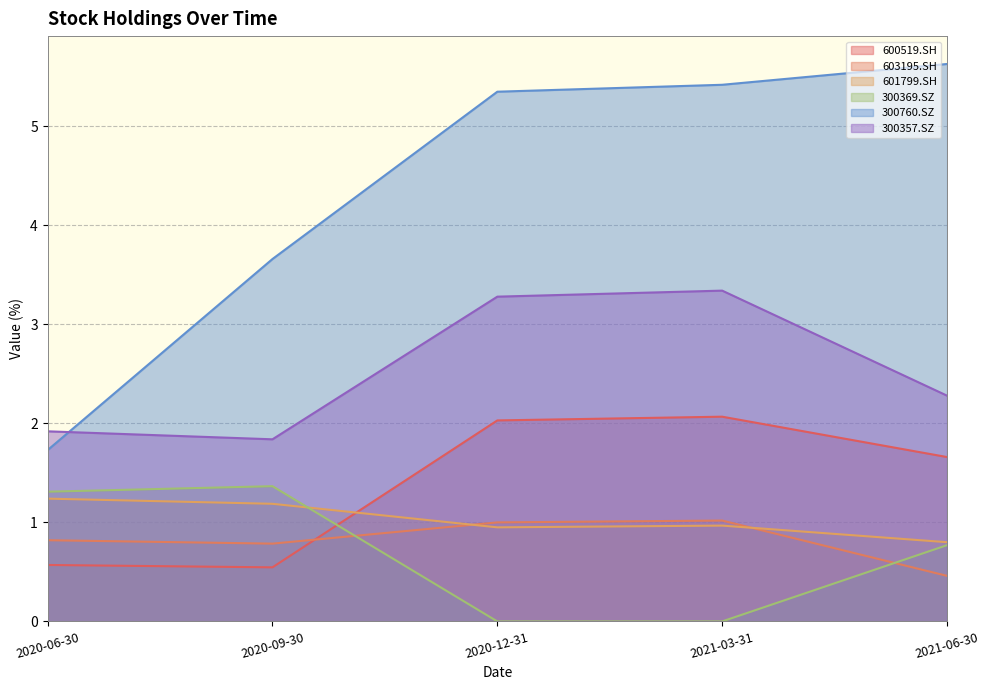

At which category does 600519.SH reach its first local valley?

2020-09-30